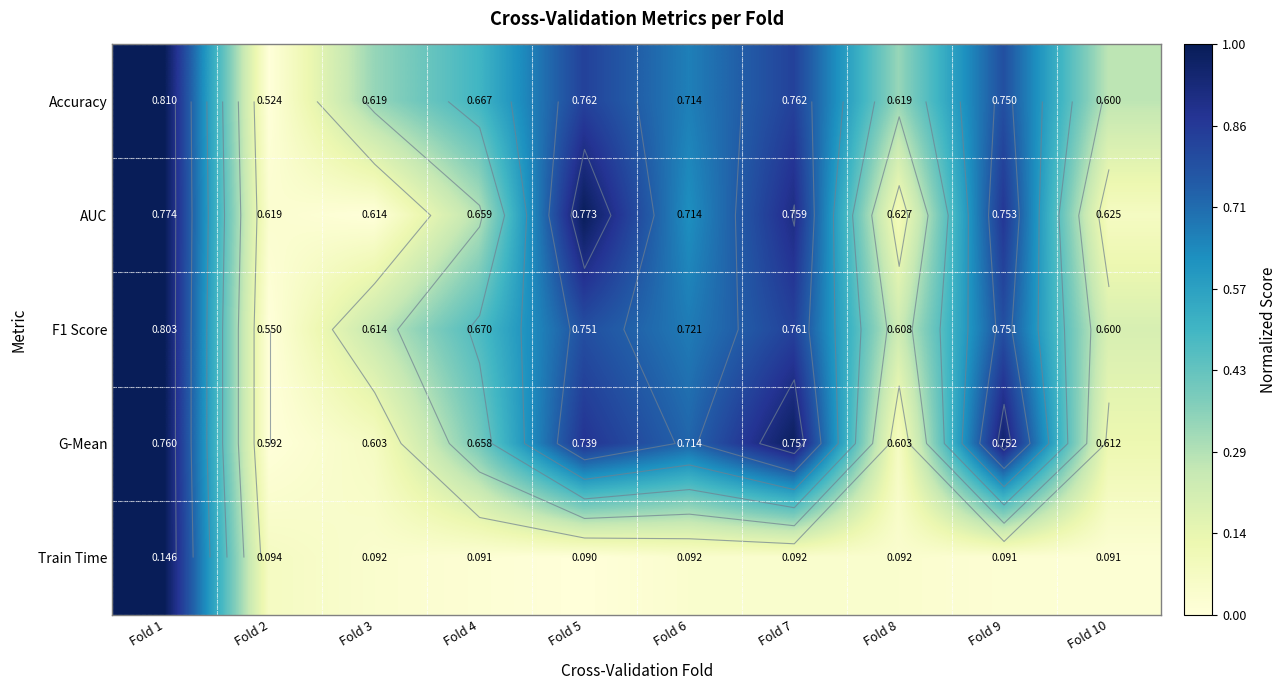

At which category does the chart reach its peak across all series?

Fold 1